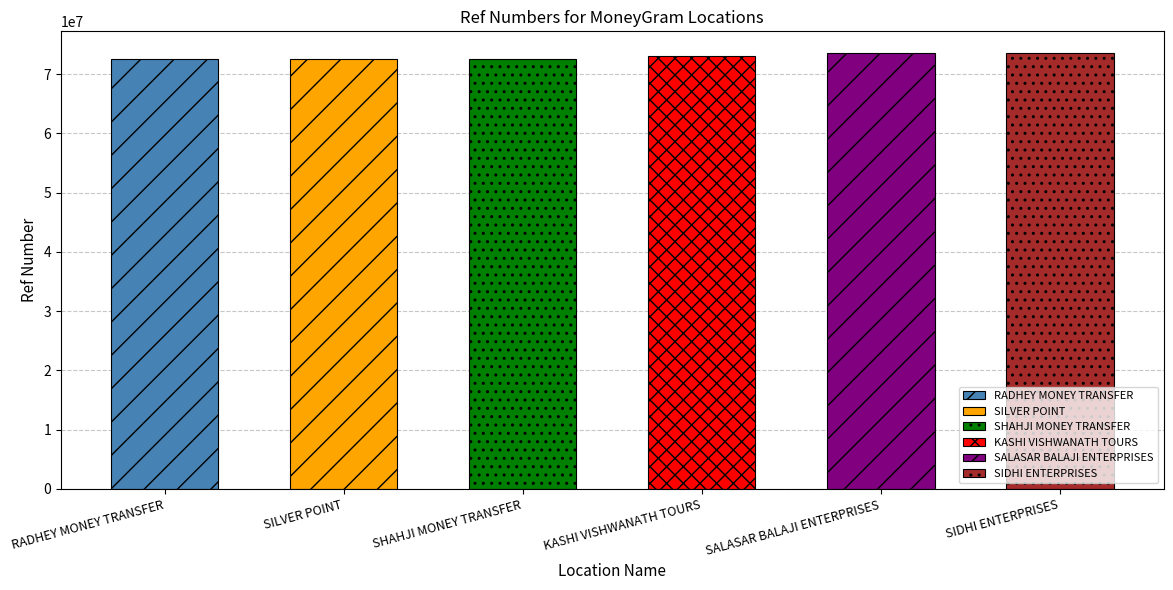

The value at SALASAR BALAJI ENTERPRISES is 101676189. True or false?

False